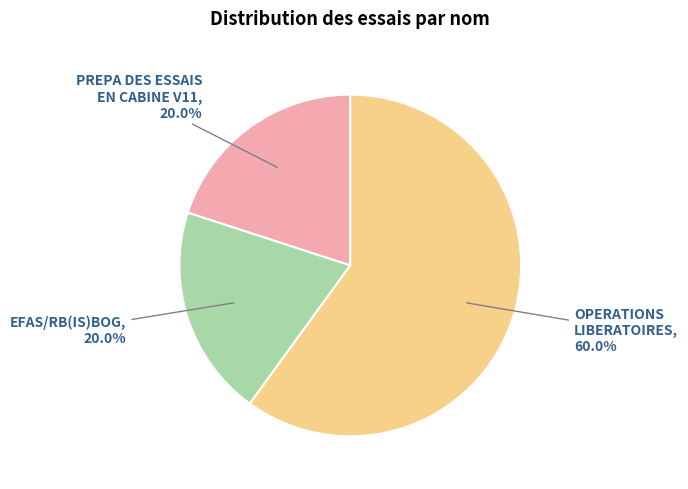

Is there any slice that represents more than half of the pie?

Yes